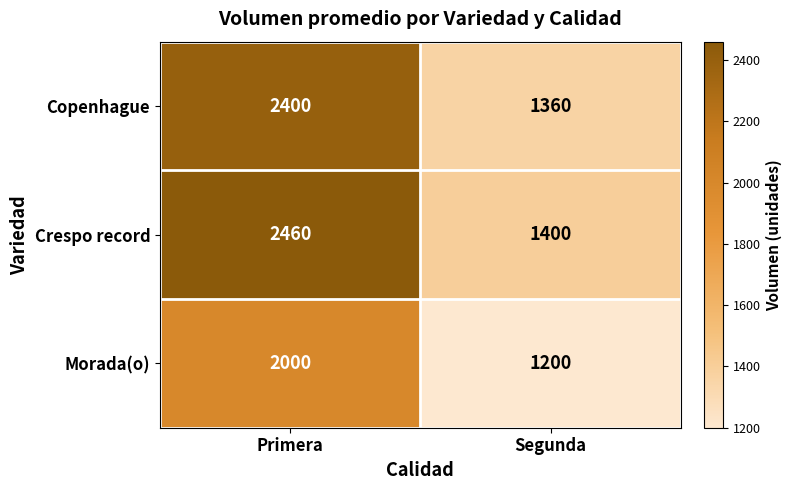

What is the difference between the maximum and minimum values in the Morada(o) series?

800